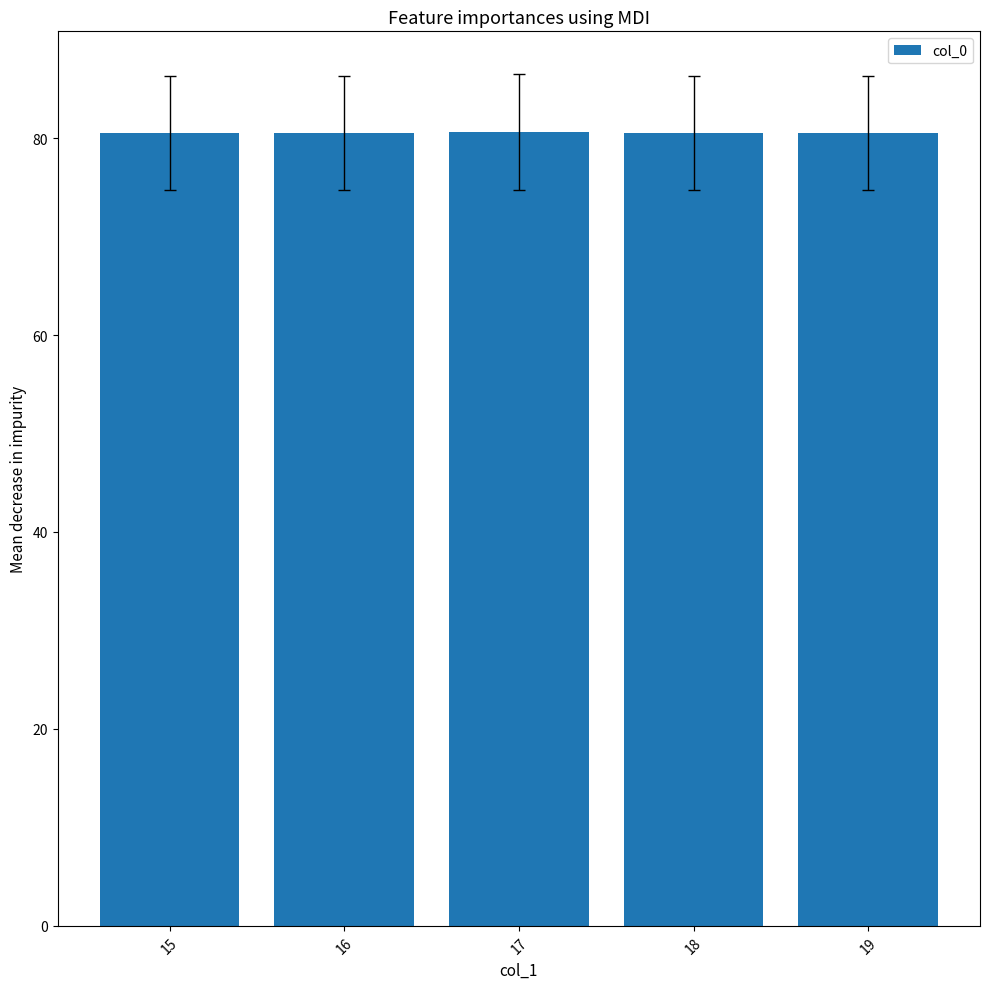

How many bars are there in total?

5